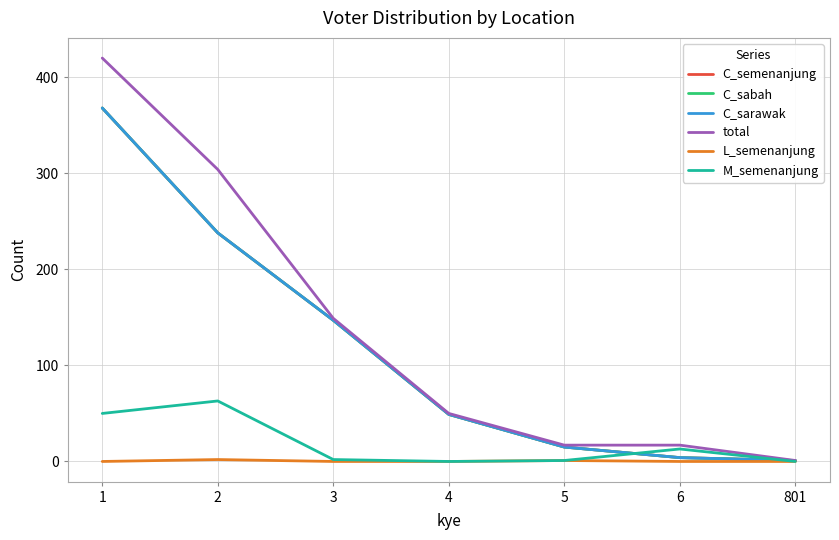

Is the value of M_semenanjung at 1 greater than the value of C_sarawak at 4?

Yes